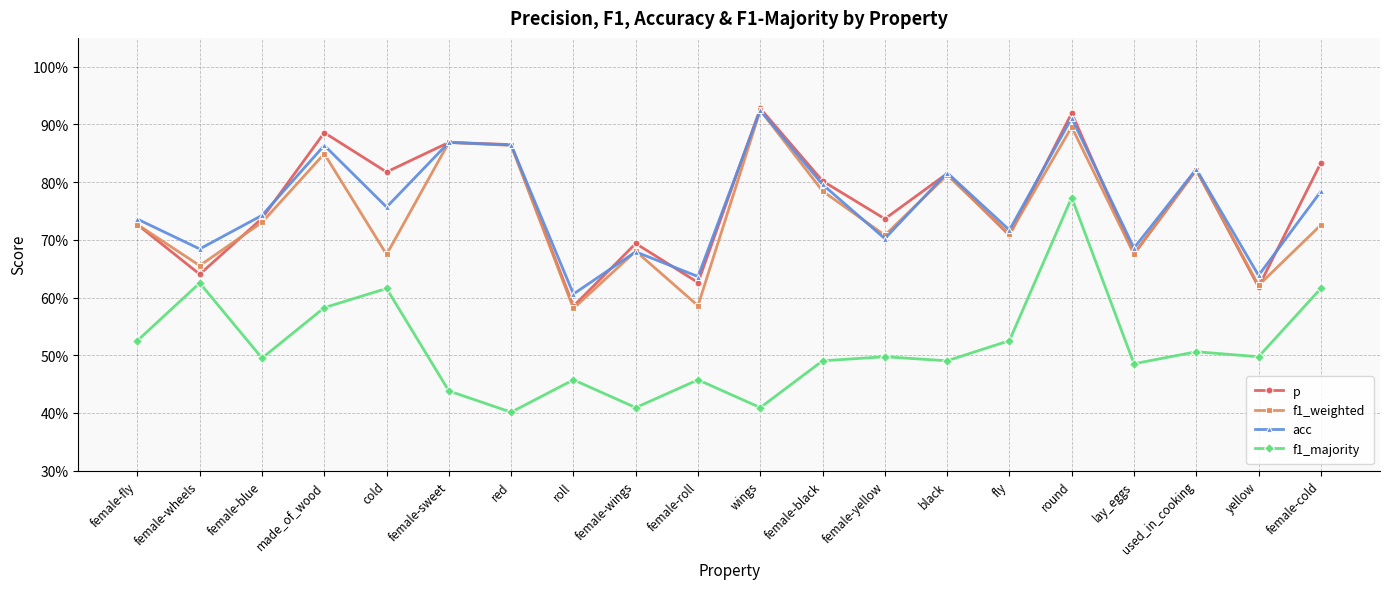

What is the difference between the maximum and second lowest values in the acc series?

0.3